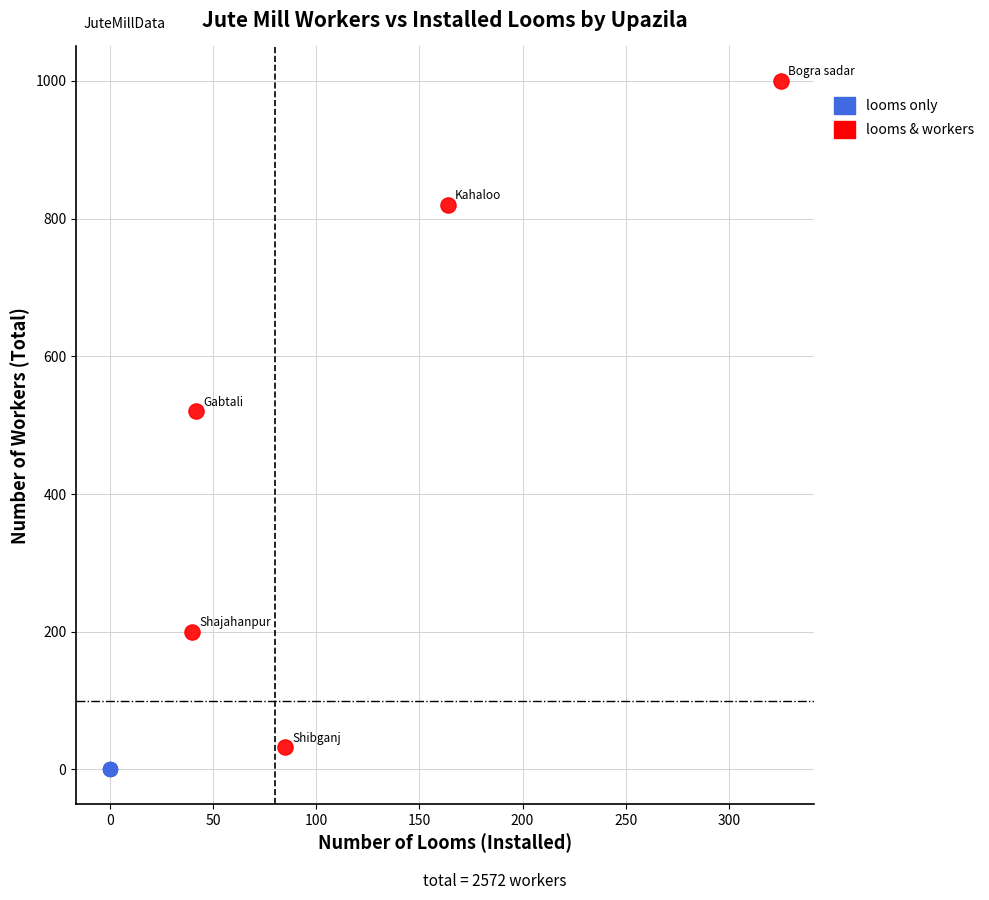

Which series reaches the maximum Y coordinate?

looms & workers